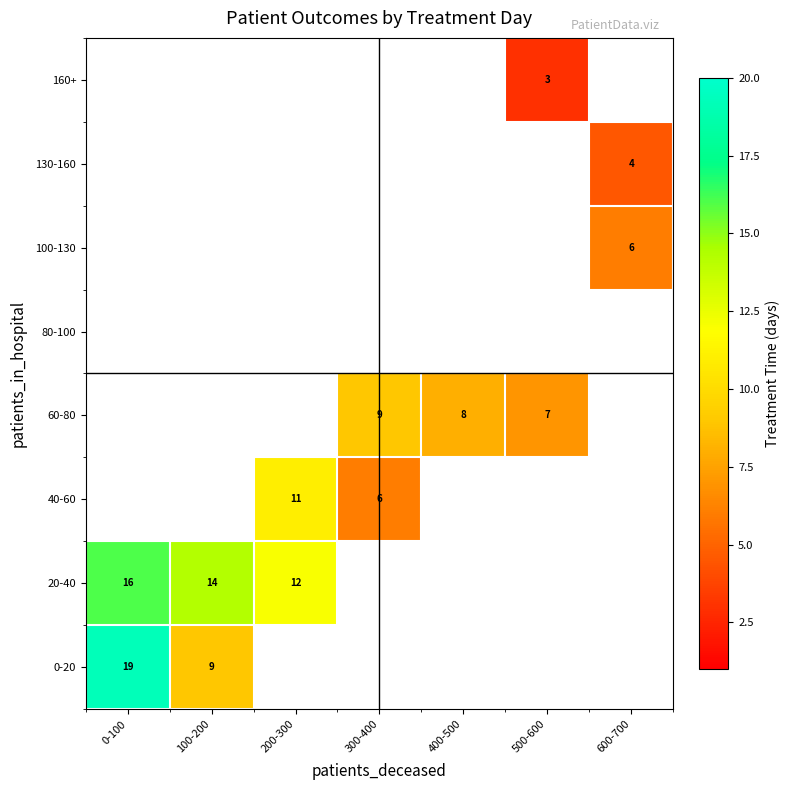

Is the value of 20-40 at 100-200 greater than the value of 100-130 at 0-100?

No